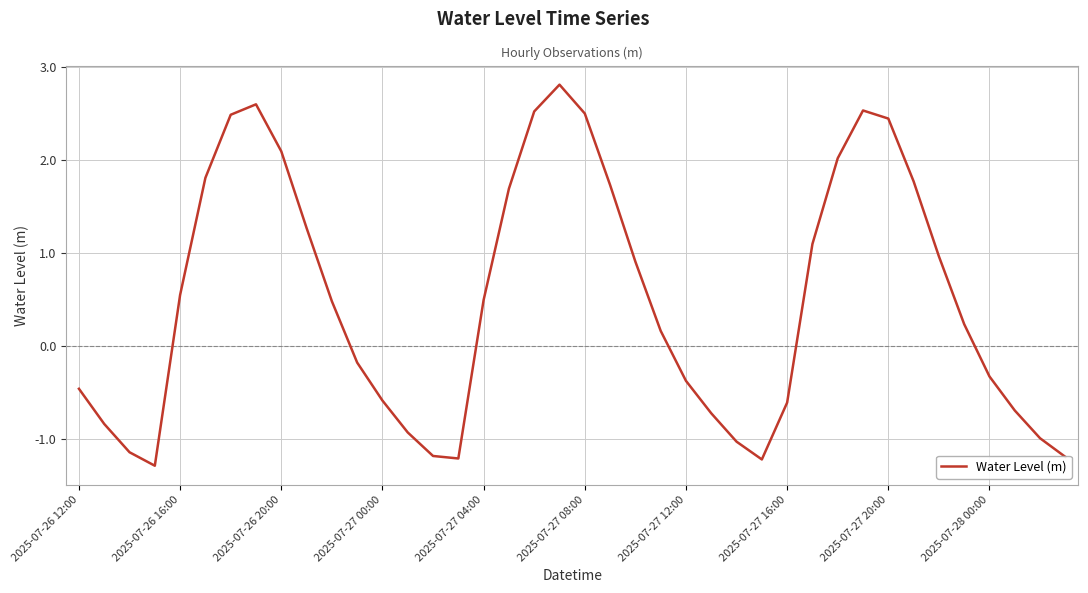

What is the maximum value shown in the chart?

2.8